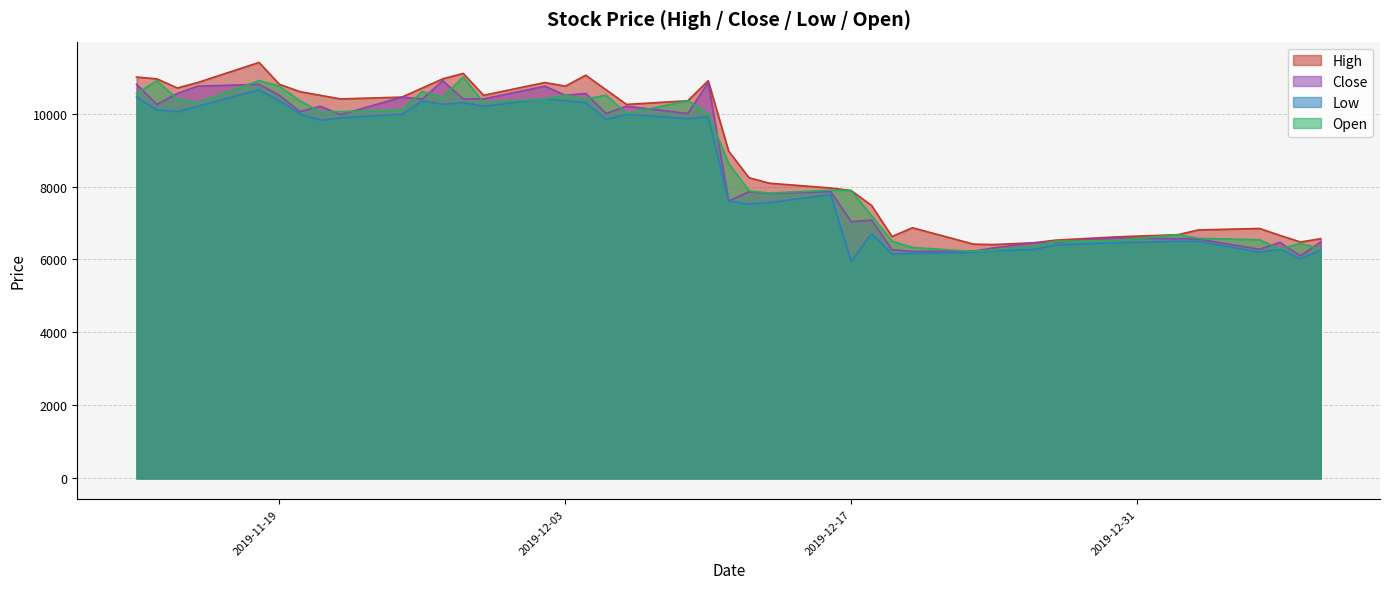

What is the lowest value of the Close series?

6100